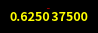

Is there any slice that represents more than half of the pie?

Yes